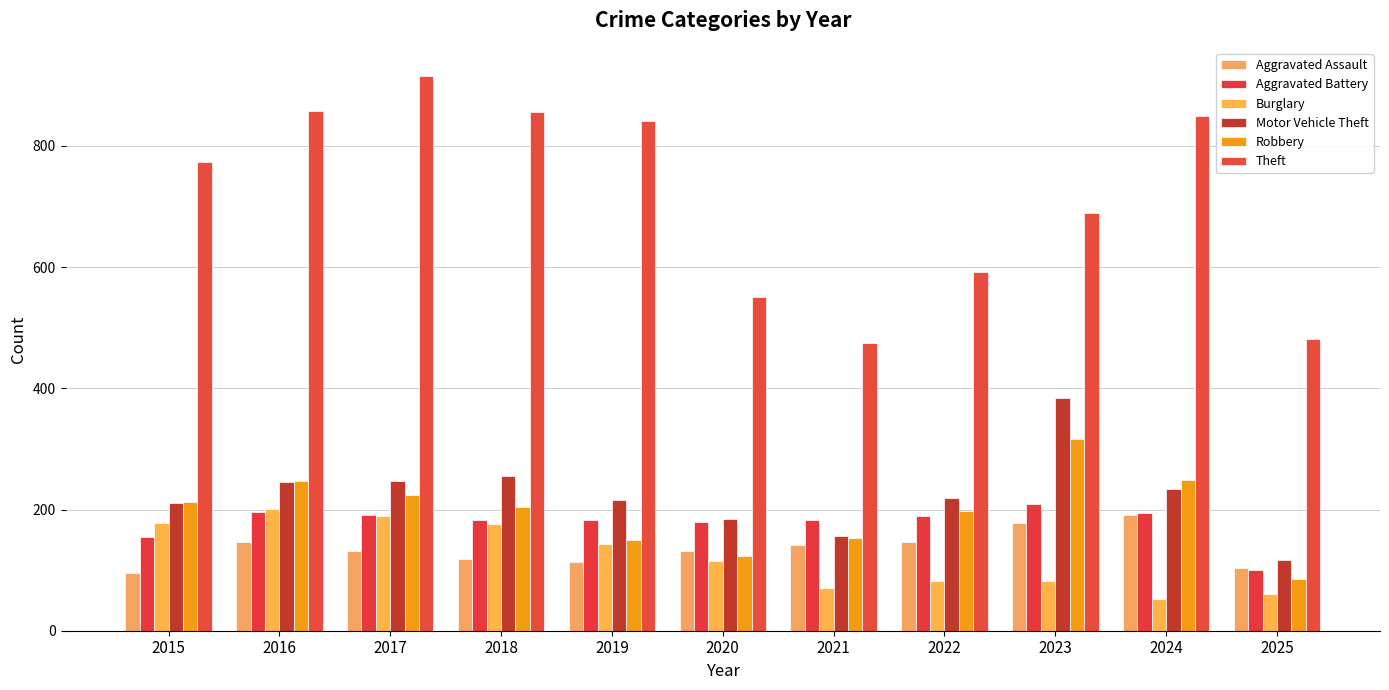

True or false: Aggravated Assault has a value of 102 at 2022.

False